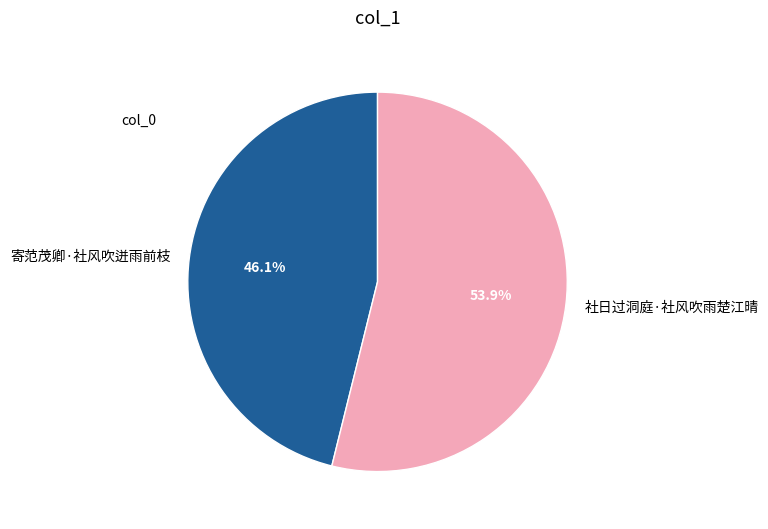

True or false: 社日过洞庭·社风吹雨楚江晴 accounts for 46% of the total.

False